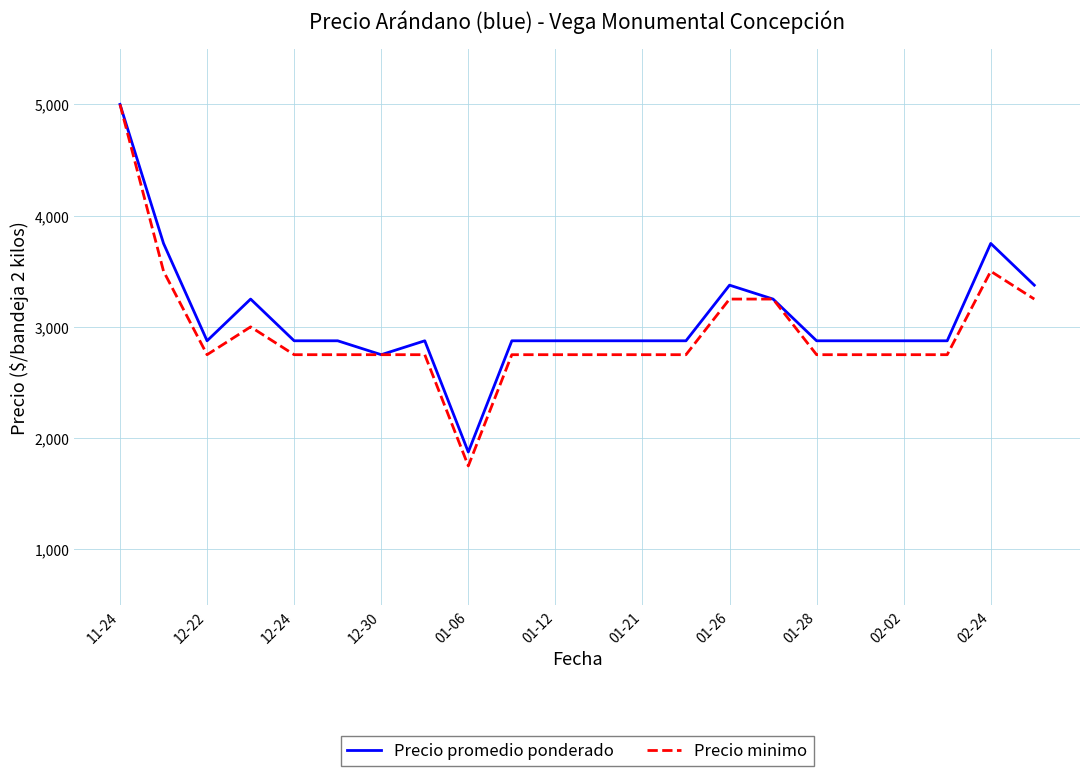

How many values in the Precio minimo series are below 2750?

1